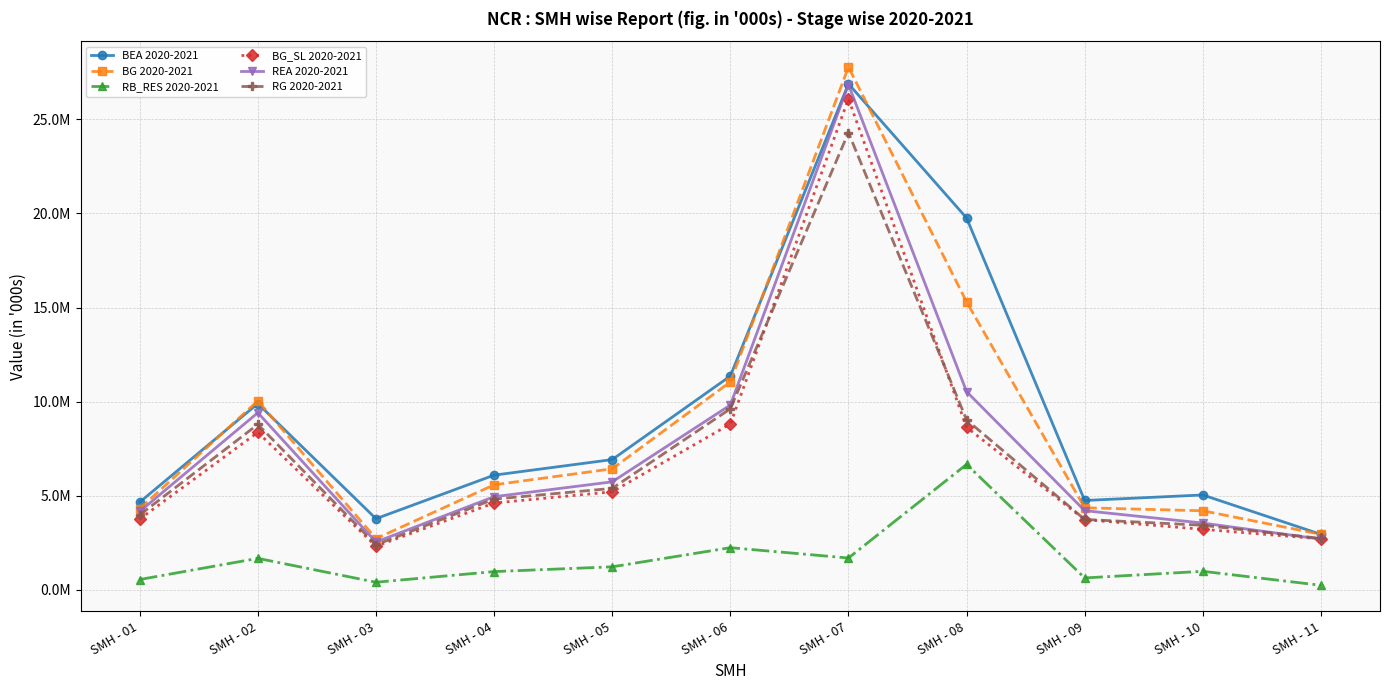

Is this an area chart (filled region under the line)?

No